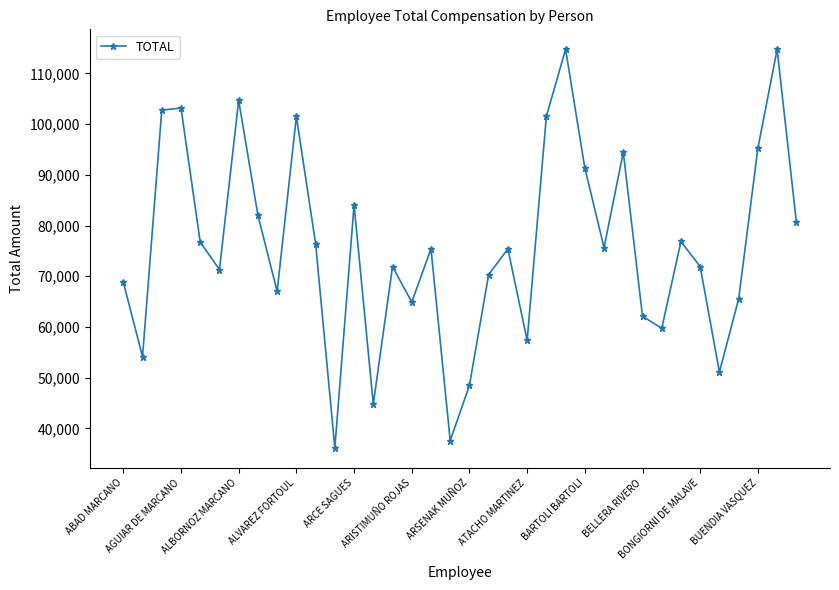

What is the sum of all values?

2730580.7